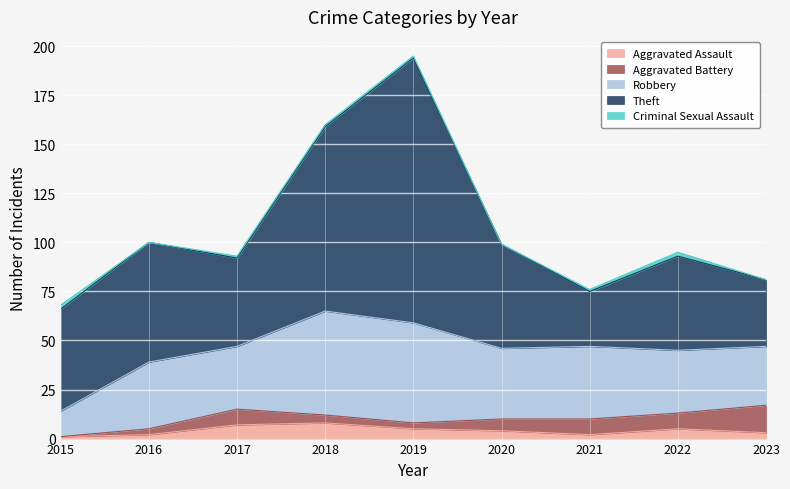

How many data points does each series have?

9